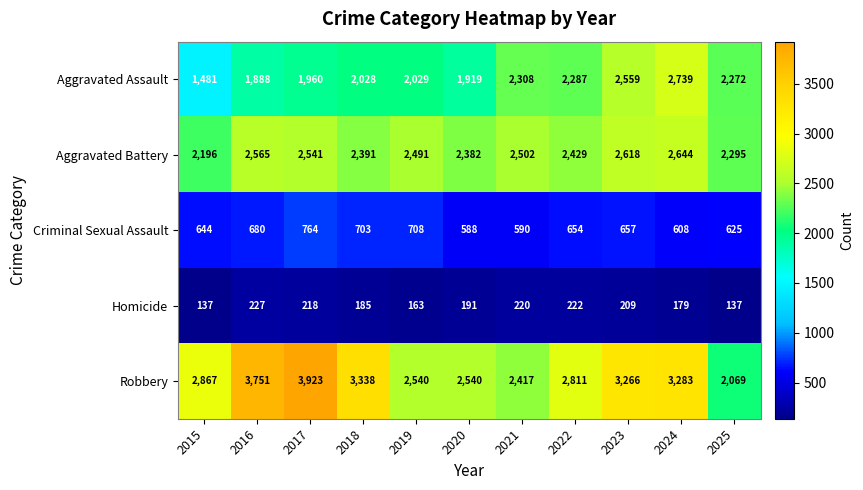

Is it true that Robbery equals 4259 at 2021?

False